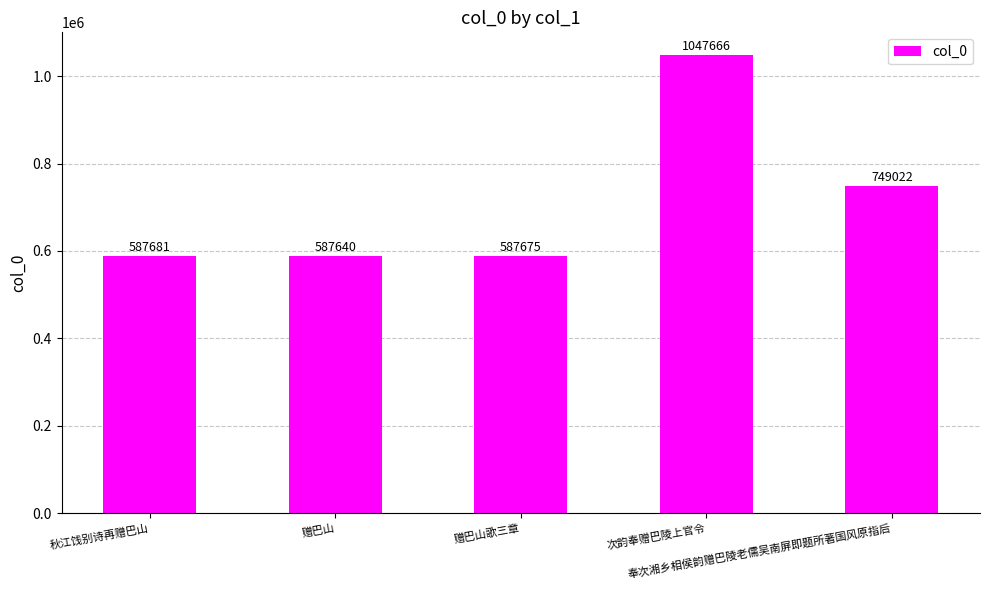

The chart shows a value of 587640 at 赠巴山. True or false?

True